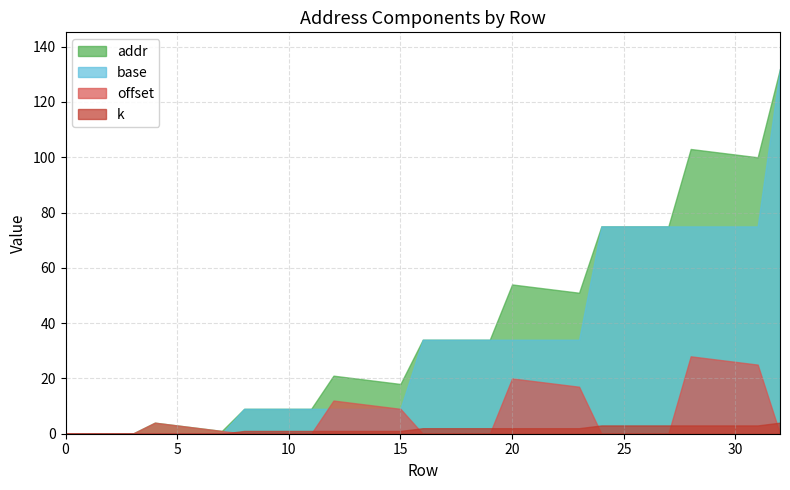

True or false: k has more than 1 points higher than both neighbors.

False